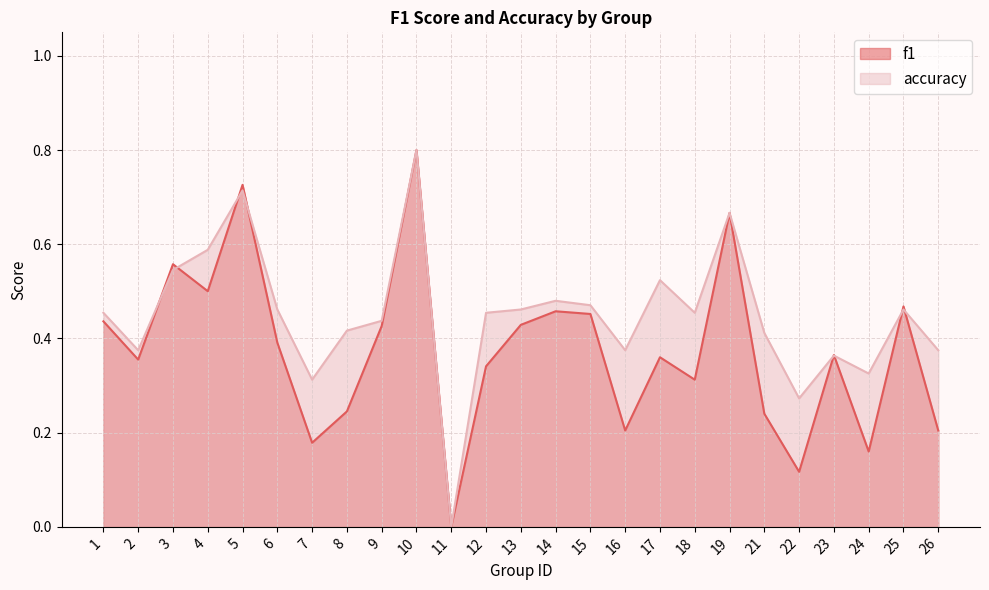

What is the difference between the highest and lowest values at 26?

0.2